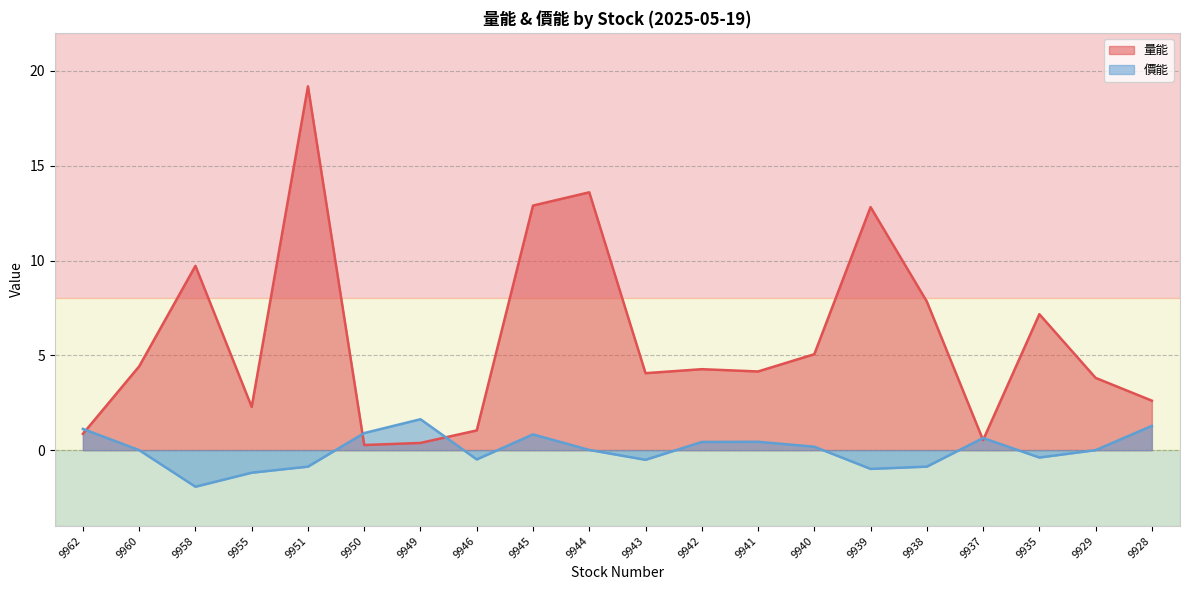

Is the value of 量能 at 9946 greater than the value of 價能 at 9950?

Yes